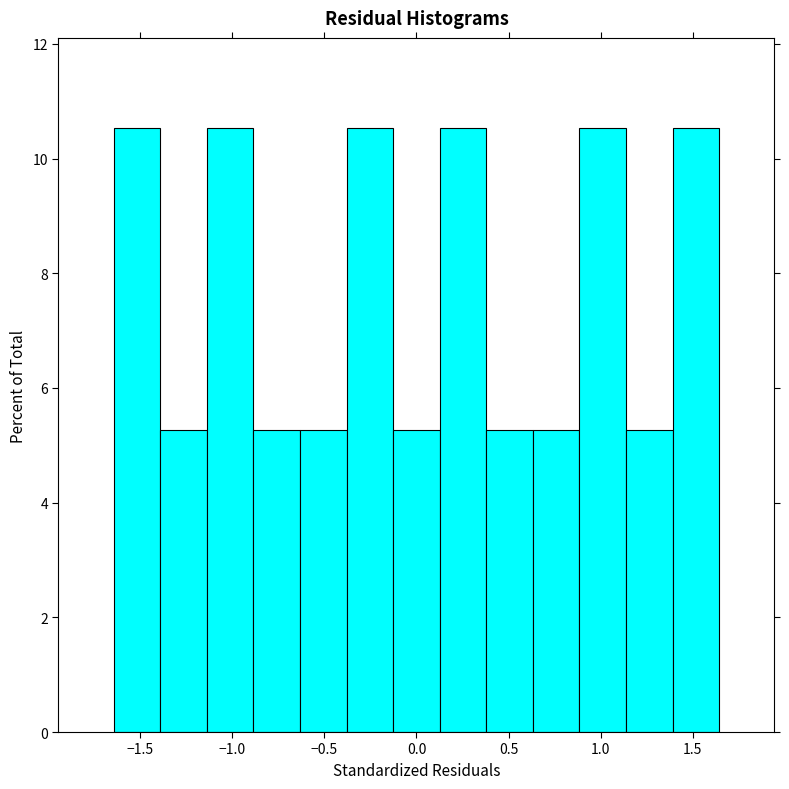

How tall is the bar that spans -1.65 to -1.40 on the x-axis? Neither the bar edges nor the heights are printed on the chart, so give them approximately, as read against the axes.

10.6